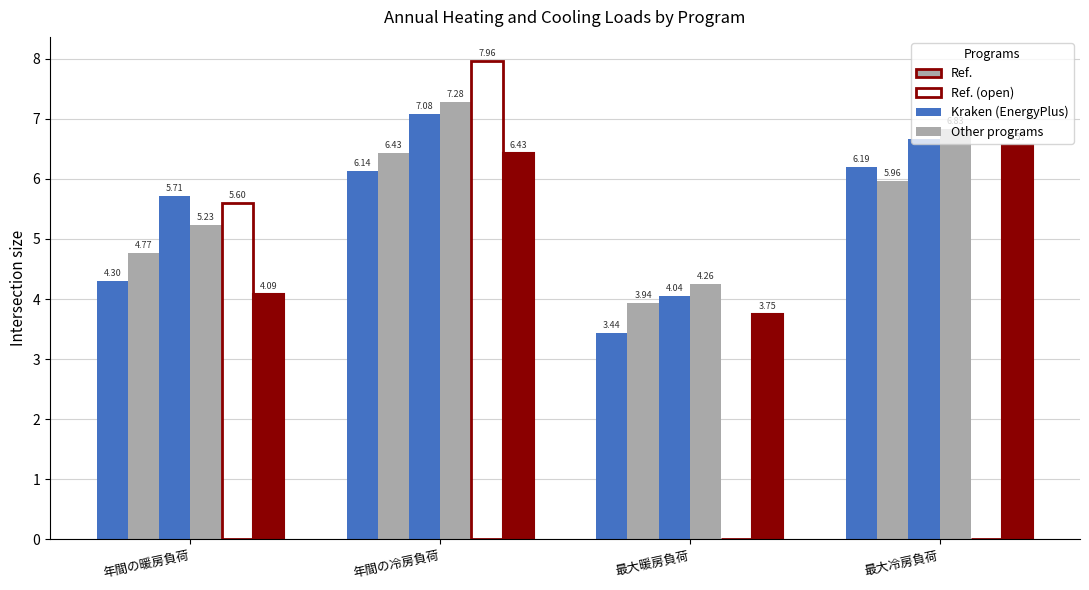

Which has a higher value, 年間の暖房負荷 or 年間の冷房負荷?

年間の冷房負荷